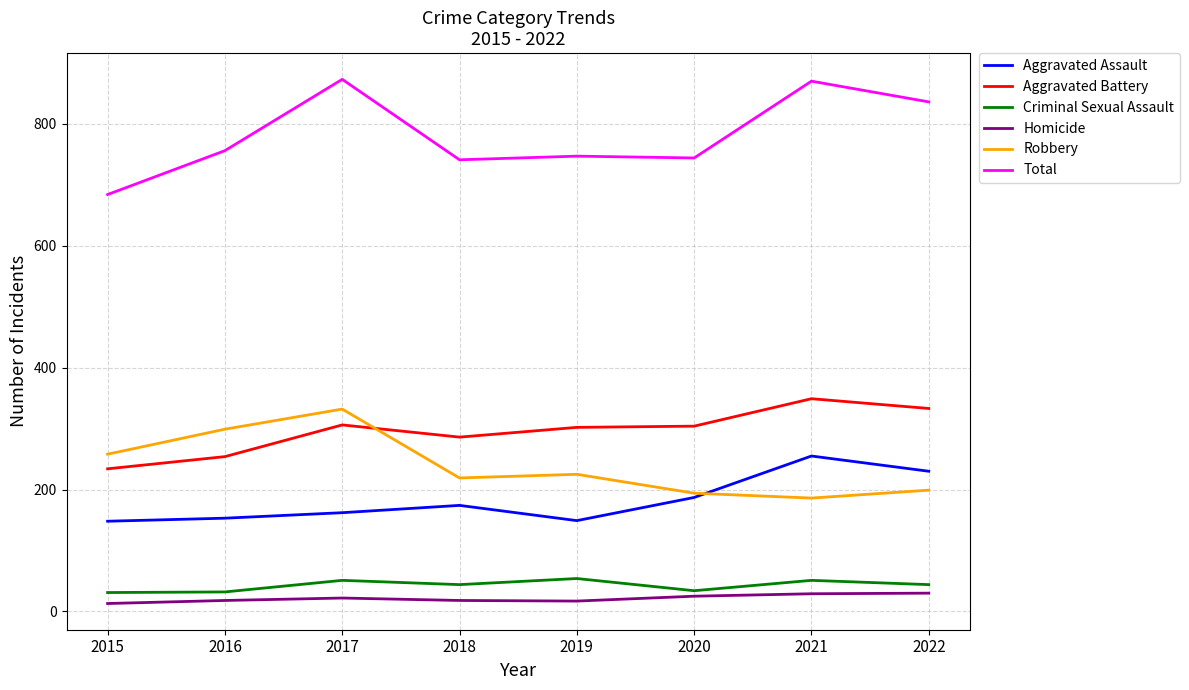

Between 2017 and 2018, which series saw the biggest shift?

Total